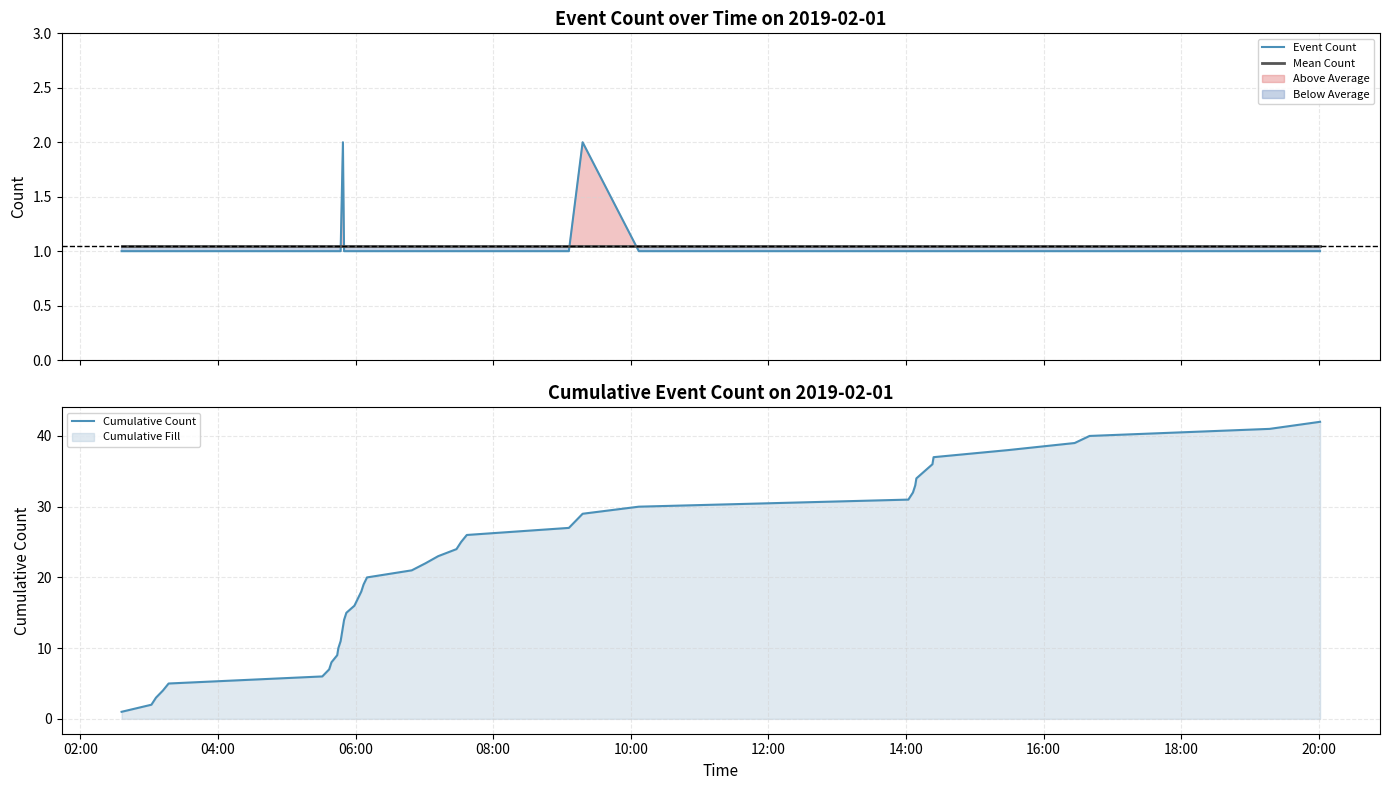

True or false: Cumulative Count has more than 0 points higher than both neighbors.

False